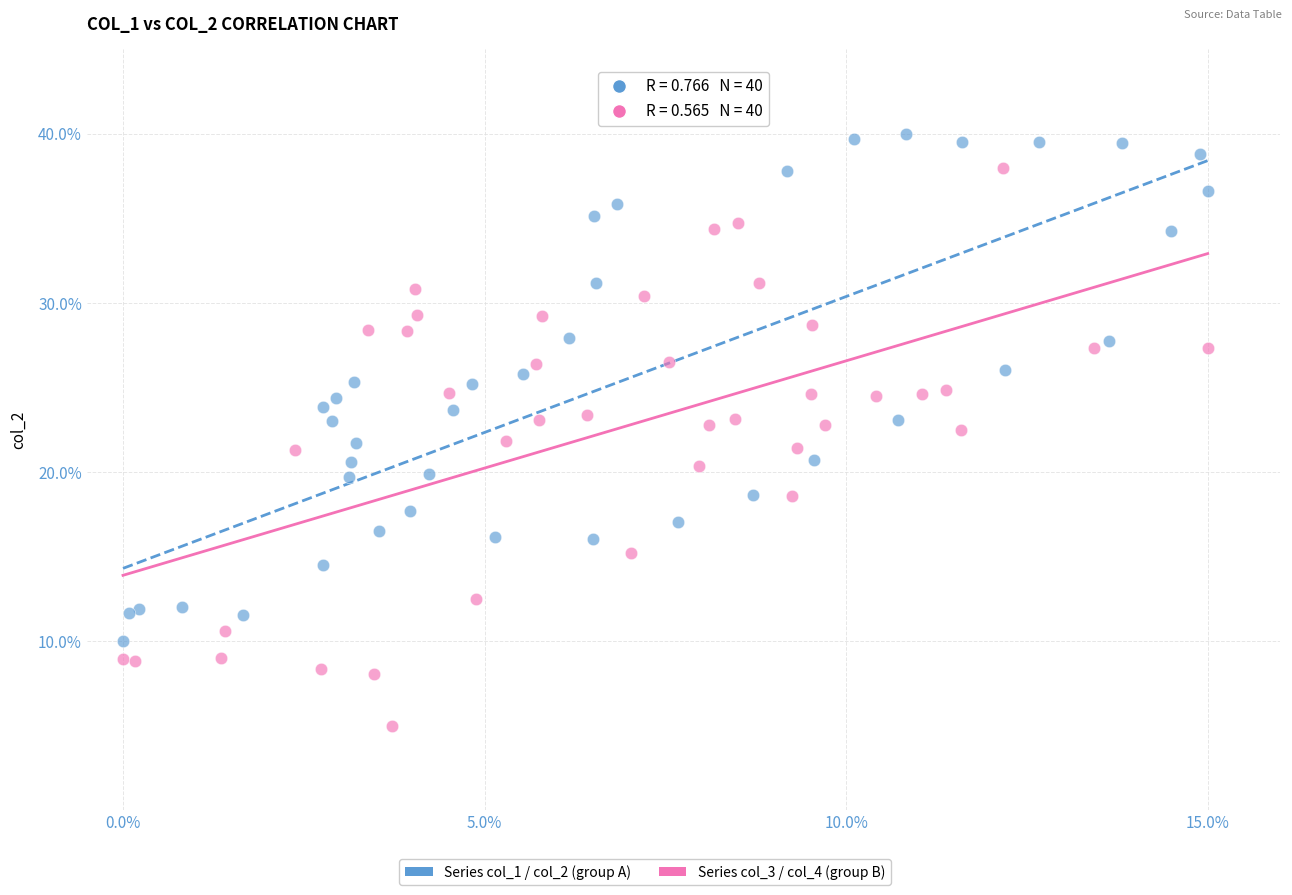

Which series reaches the maximum Y coordinate?

Series col_1 / col_2 (group A)